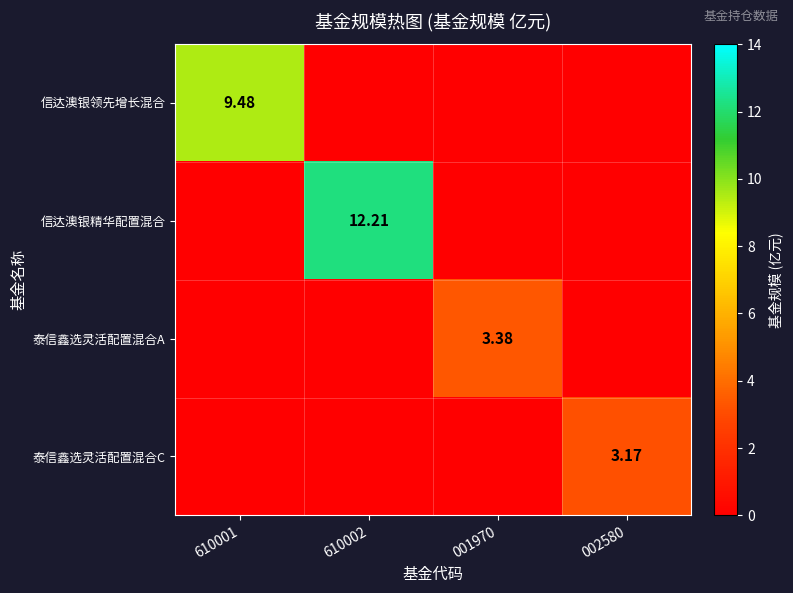

At which category is the sum across all series the highest?

610002